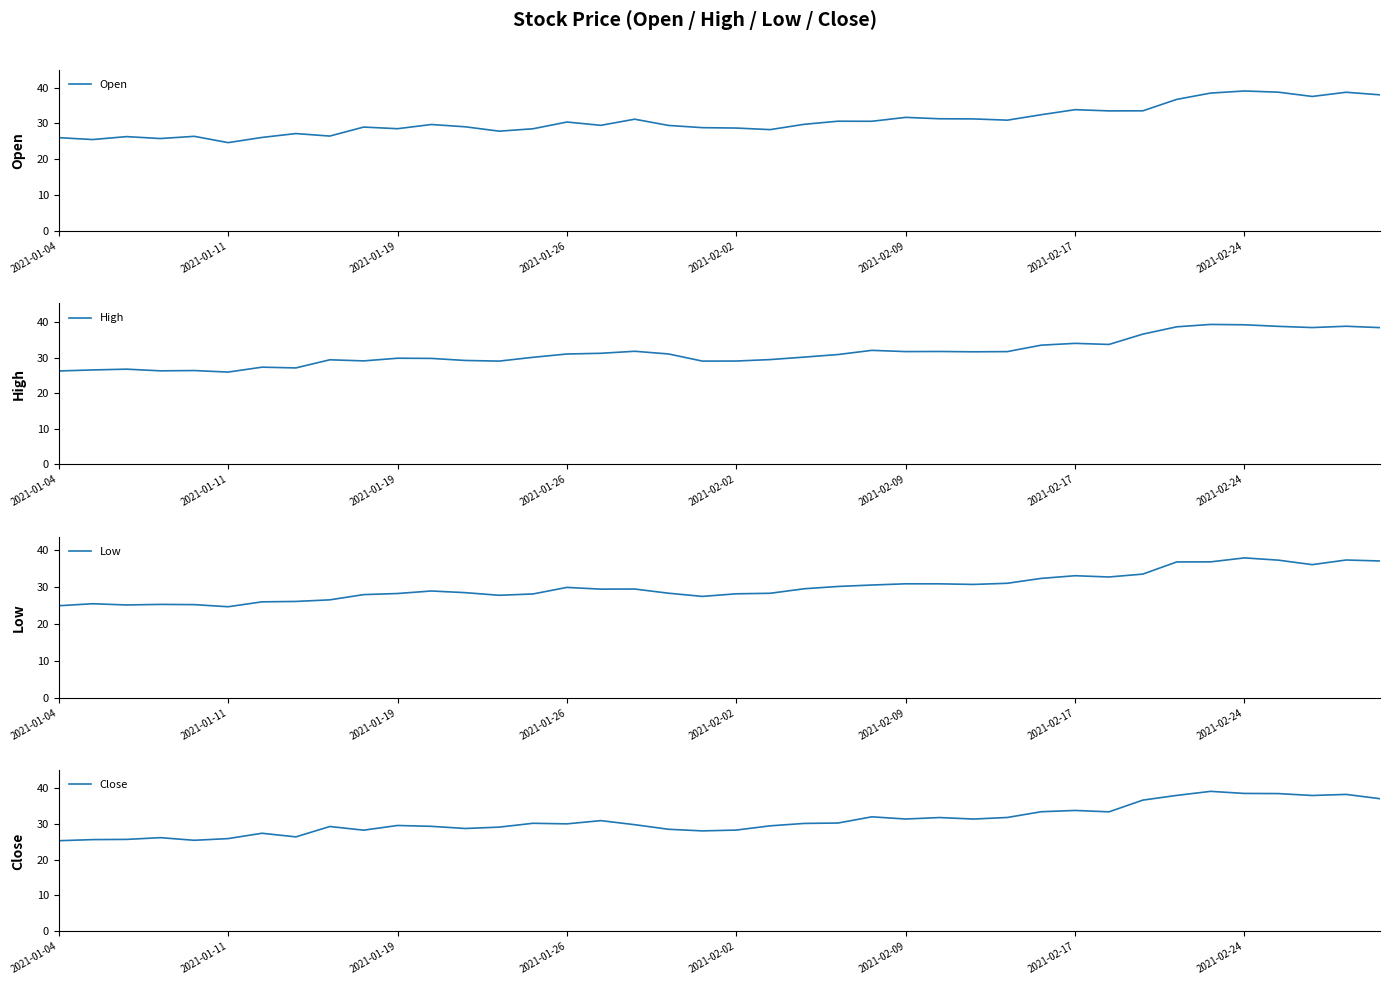

True or false: Open and Low cross at least once.

False